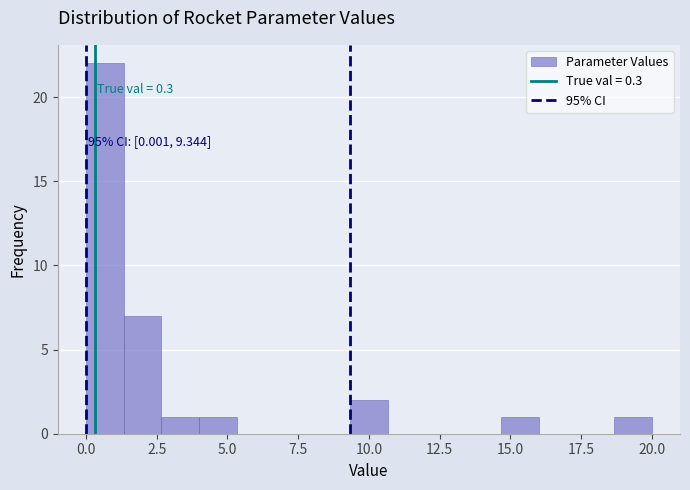

Read against the x-axis, roughly where is the centre of the tallest bar?

0.5